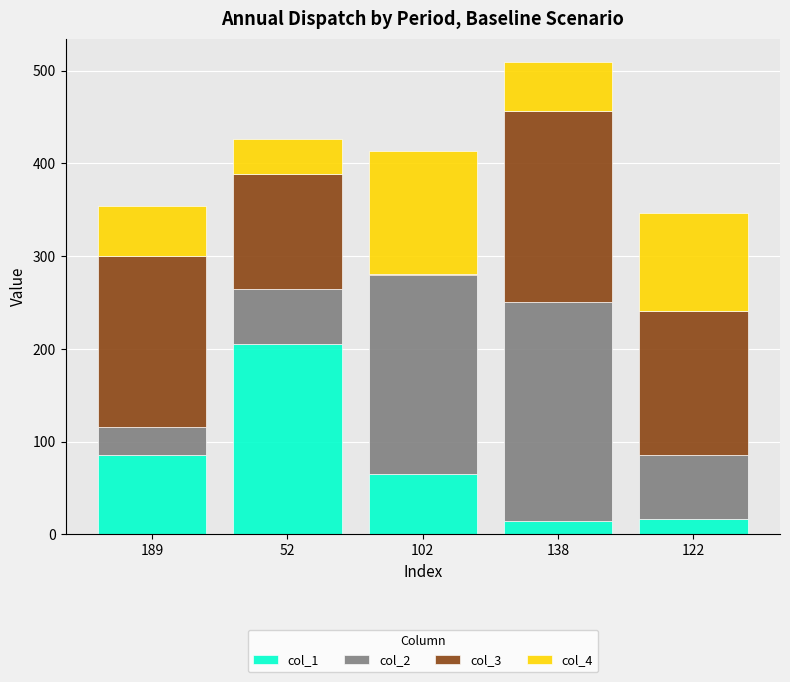

True or false: col_1 has a value of 85 at 189.

True